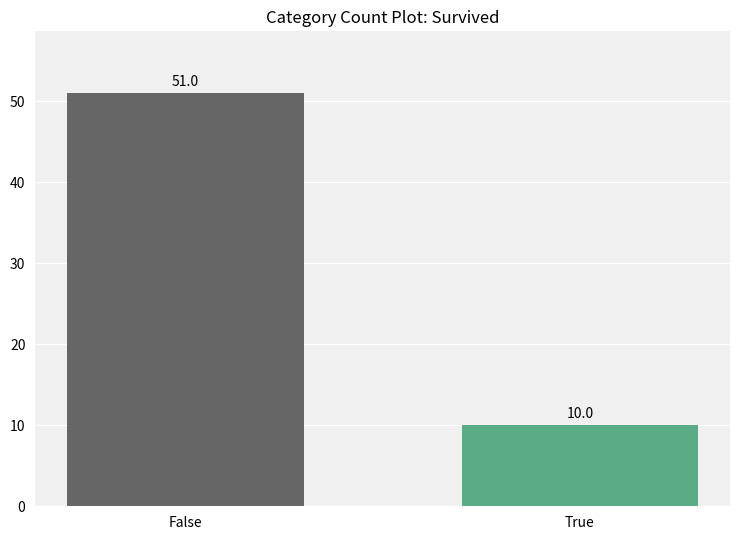

Between True and False, which is larger?

False